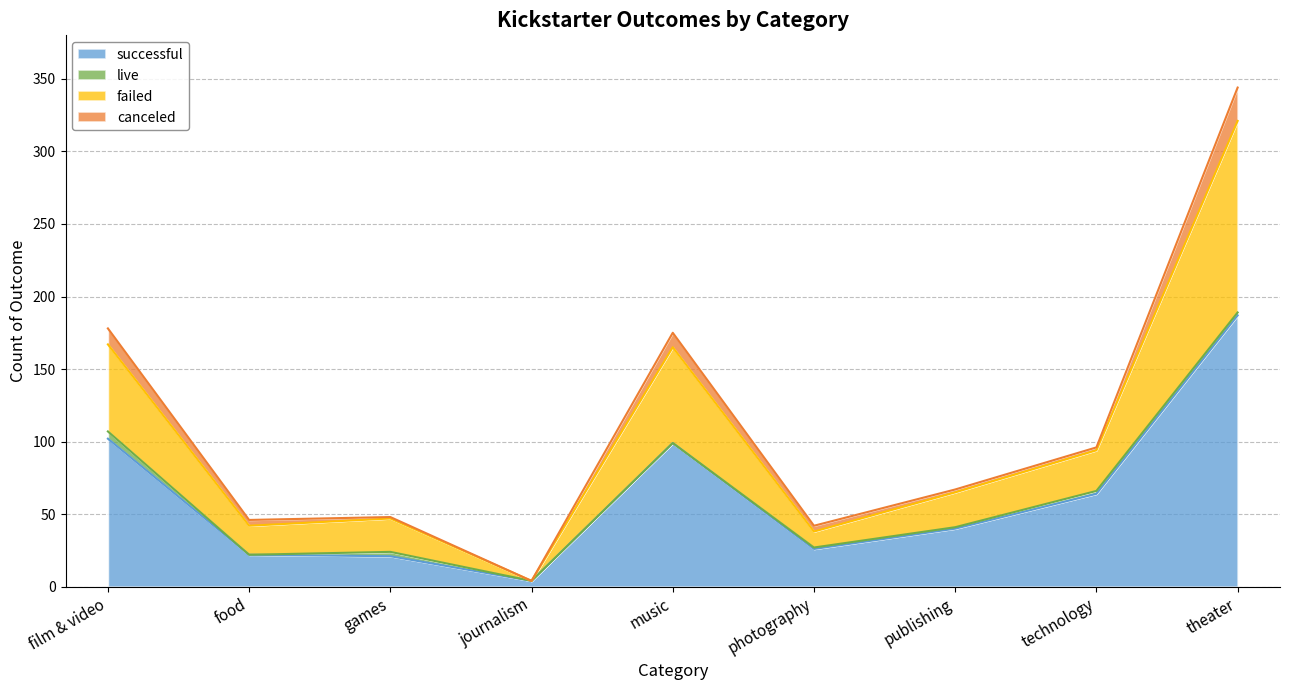

Where is successful nearest to the value 95?

music